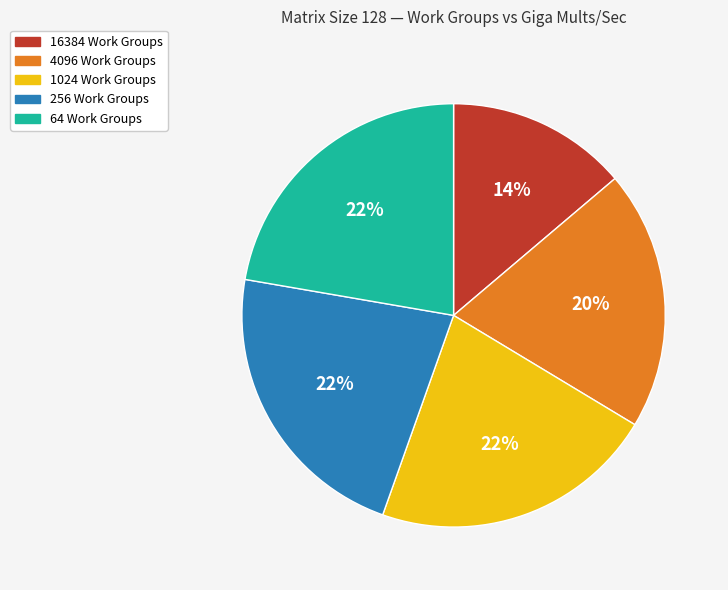

Count the number of slices in the pie.

5